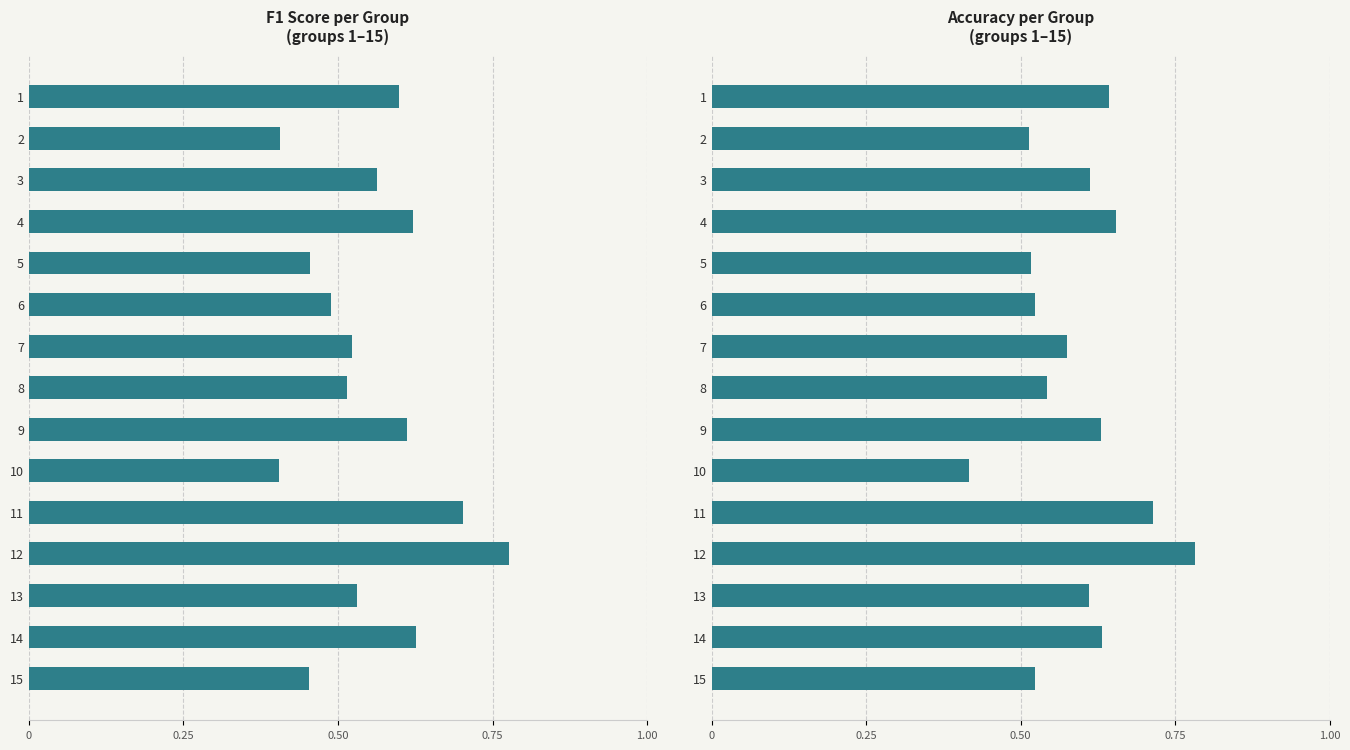

Between 4 and 15, which series saw the biggest shift?

f1